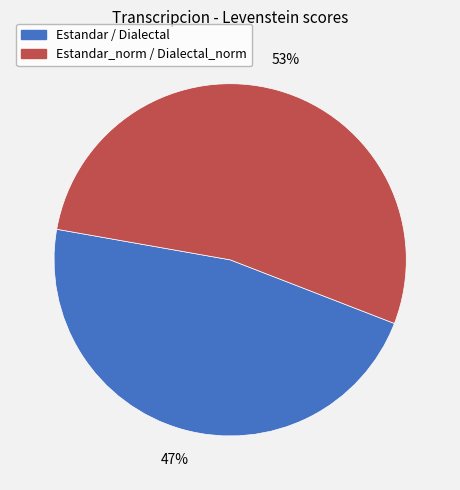

Is it true that Estandar_norm / Dialectal_norm is 53% of the pie?

True